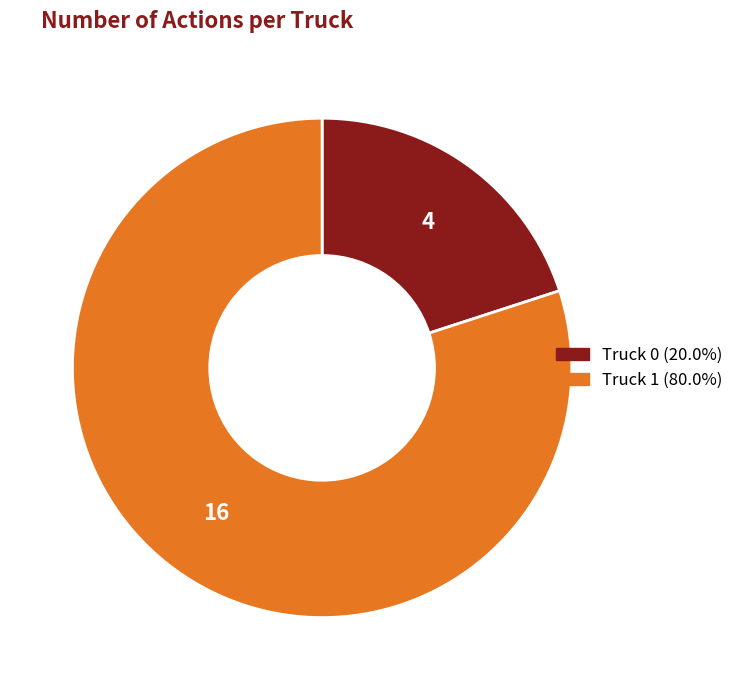

What is the ratio of the value at Truck 1 to the value at Truck 0?

4.0